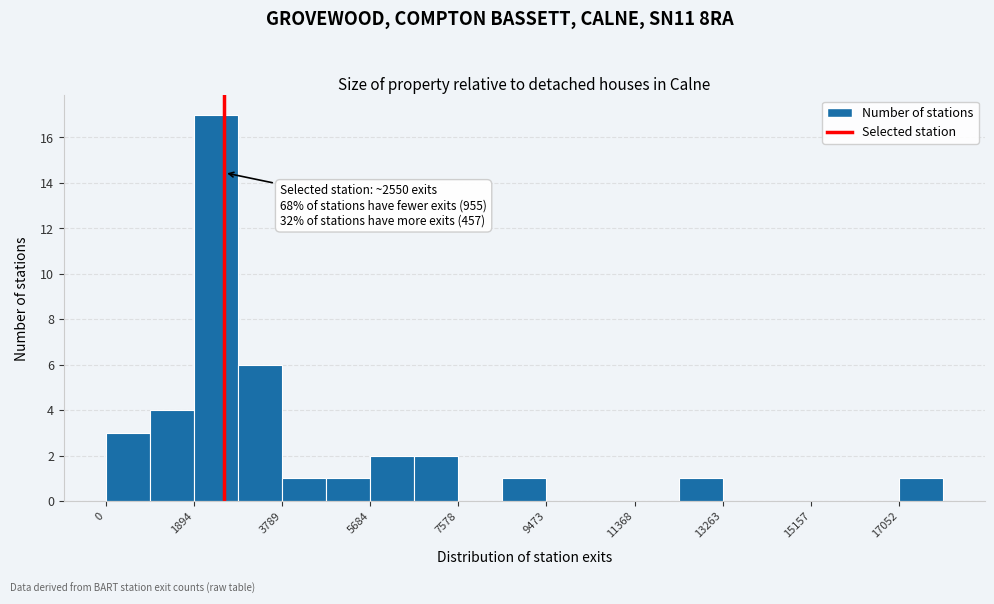

Over which range of the x-axis is the bar tallest?

1800 to 2800